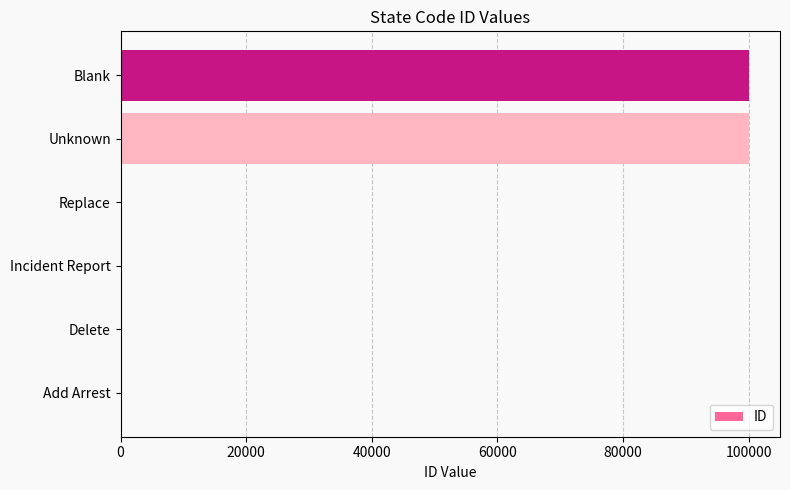

What is the greatest value displayed?

99999